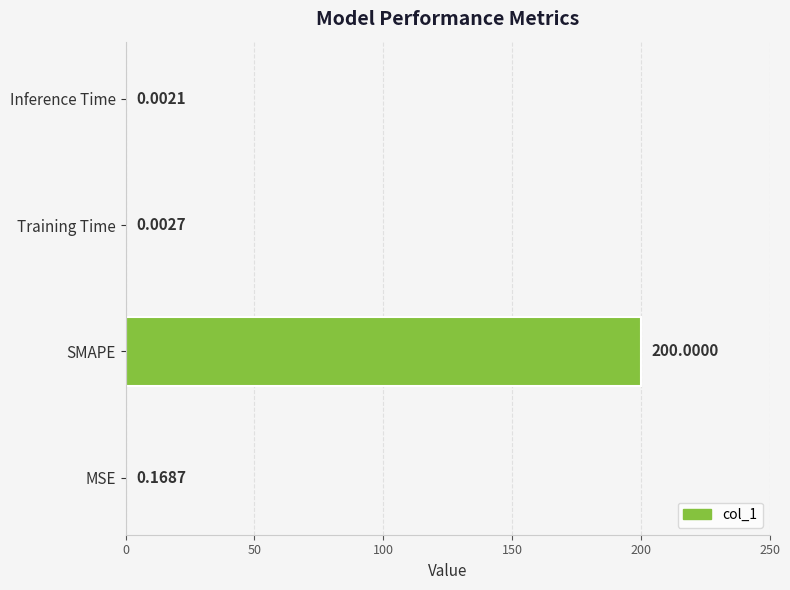

Where is the data nearest to the value 100?

MSE